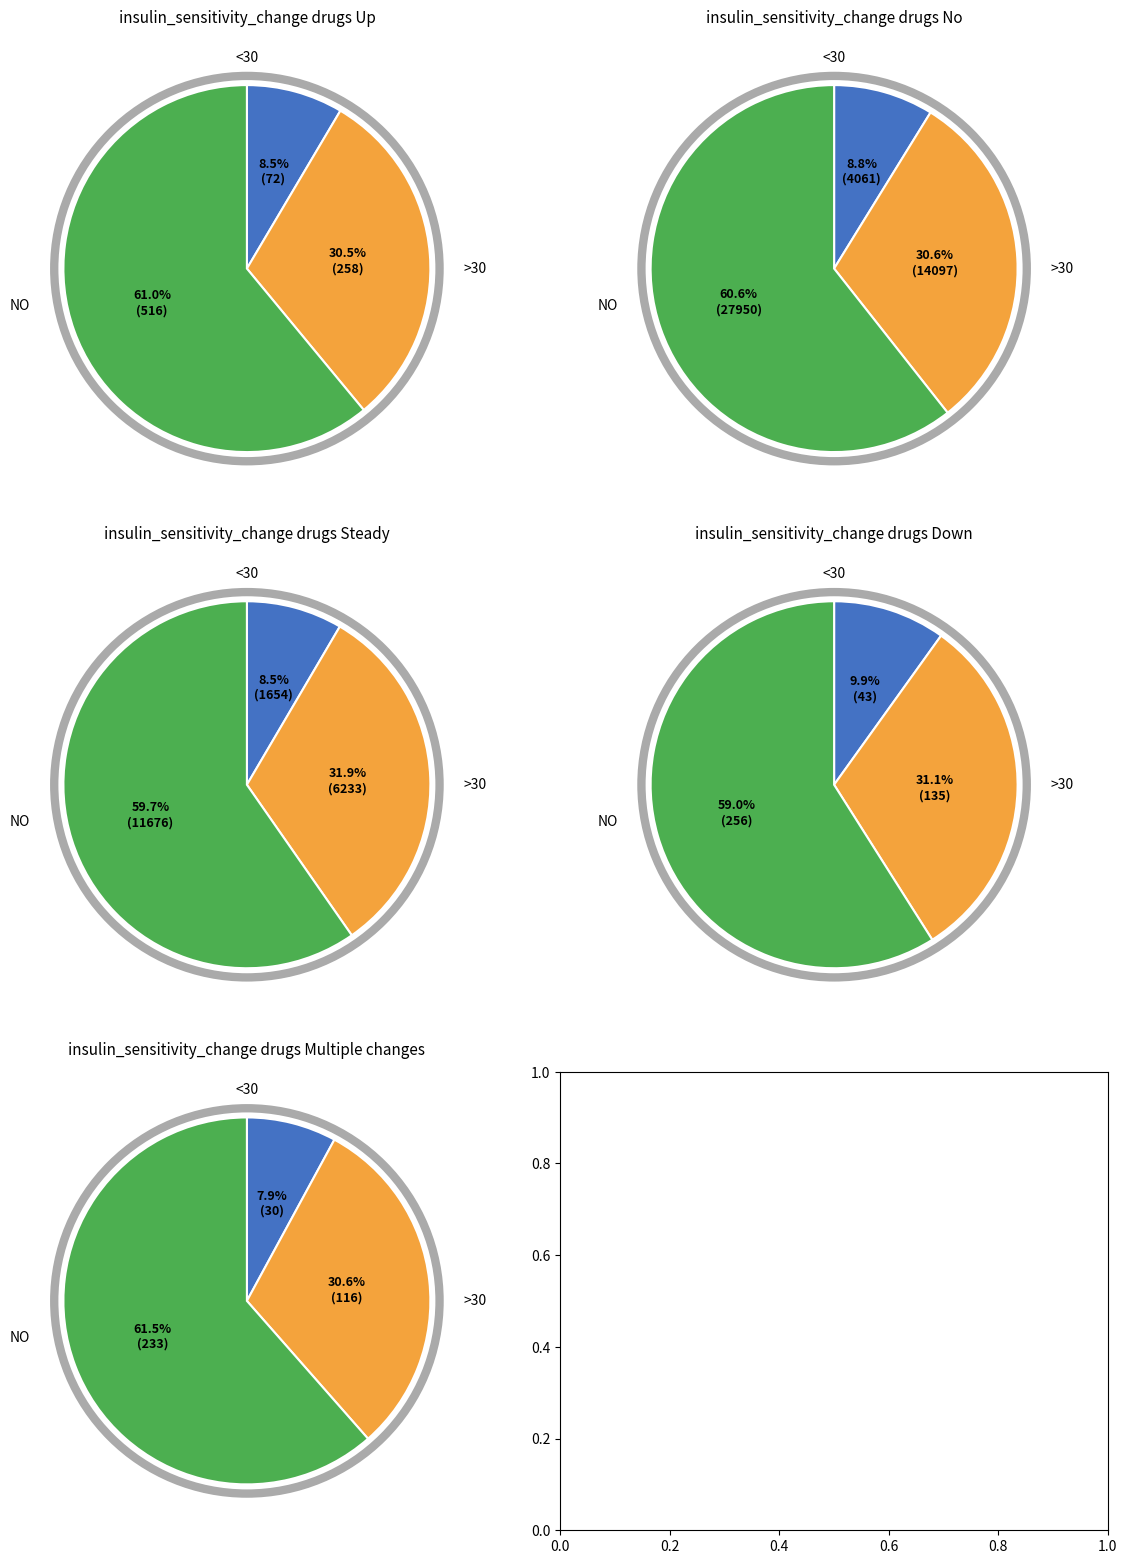

Rank the series at 7 from lowest to highest value.

<30, >30, NO